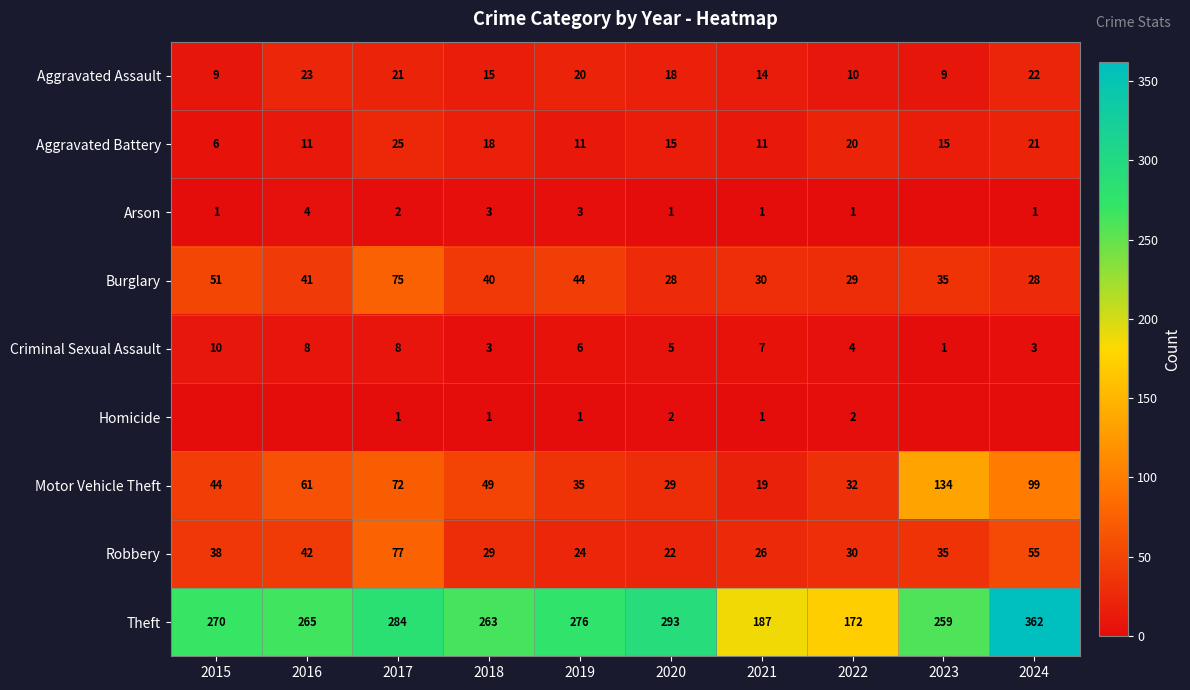

What is the spread (max minus min) of values at 2020?

292